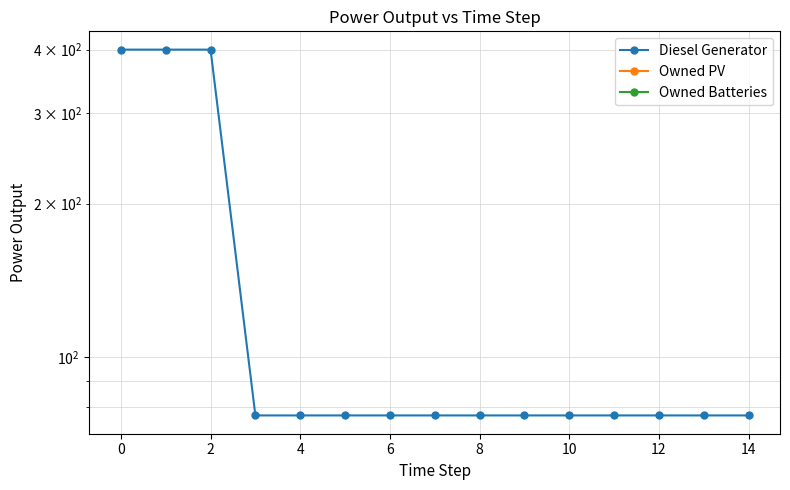

True or false: Diesel Generator and Owned Batteries cross at least once.

False